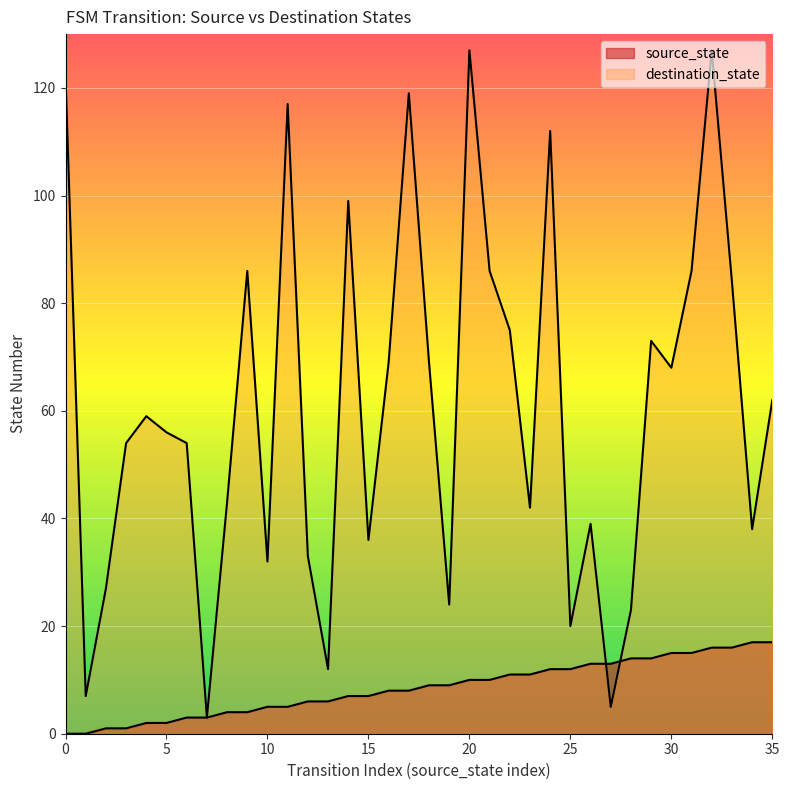

Reading left to right, what are all the values shown in this chart?

source_state: 0	0	1	1	2	2	3	3	4	4	5	5	6	6	7	7	8	8	9	9	10	10	11	11	12	12	13	13	14	14	15	15	16	16	17	17
destination_state: 122	7	27	54	59	56	54	3	43	86	32	117	33	12	99	36	69	119	69	24	127	86	75	42	112	20	39	5	23	73	68	86	127	84	38	62